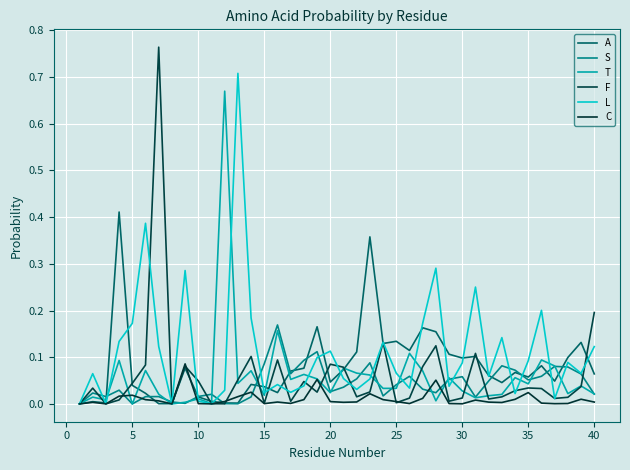

Does the chart have visible grid lines?

Yes